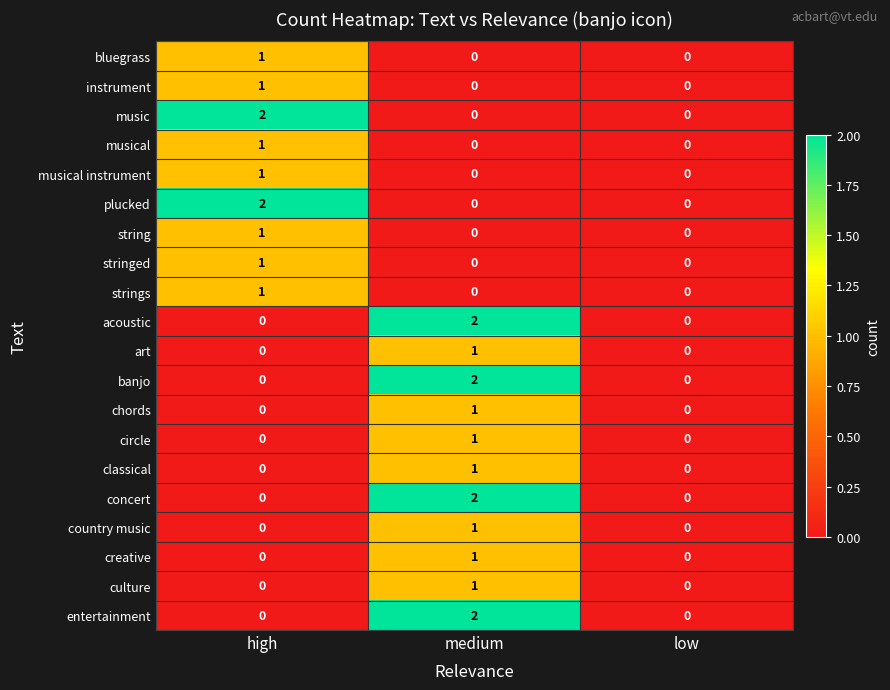

Count the acoustic values in the range 0 to 2.

3